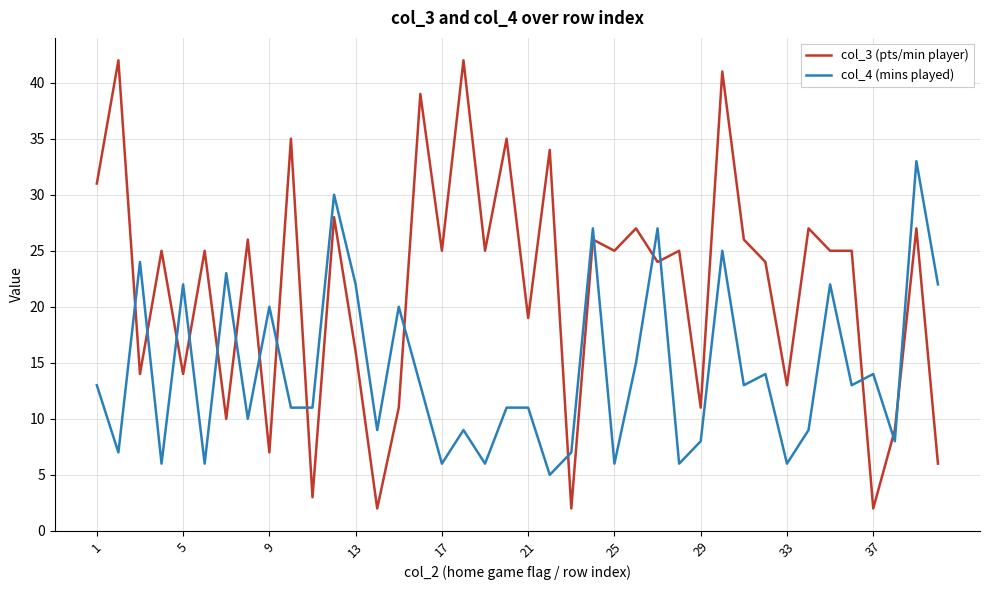

Which series has the widest spread of values?

col_3 (pts/min player)